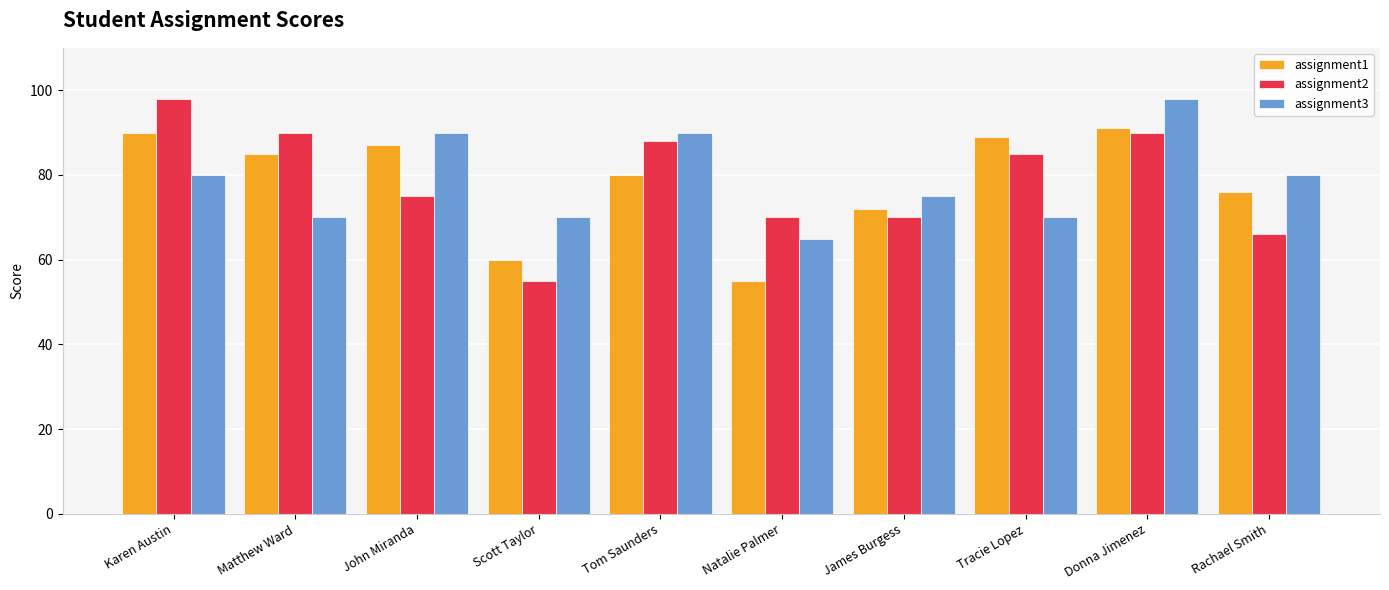

Which series changed the most between Tom Saunders and James Burgess?

assignment2